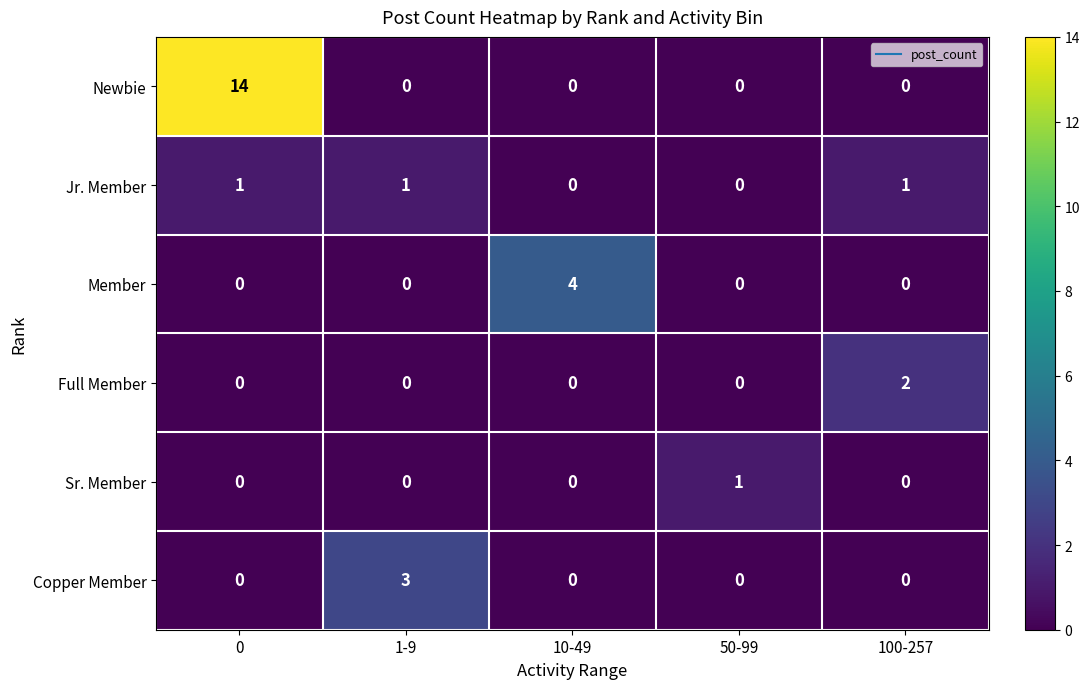

What is the spread (max minus min) of values at 100-257?

2